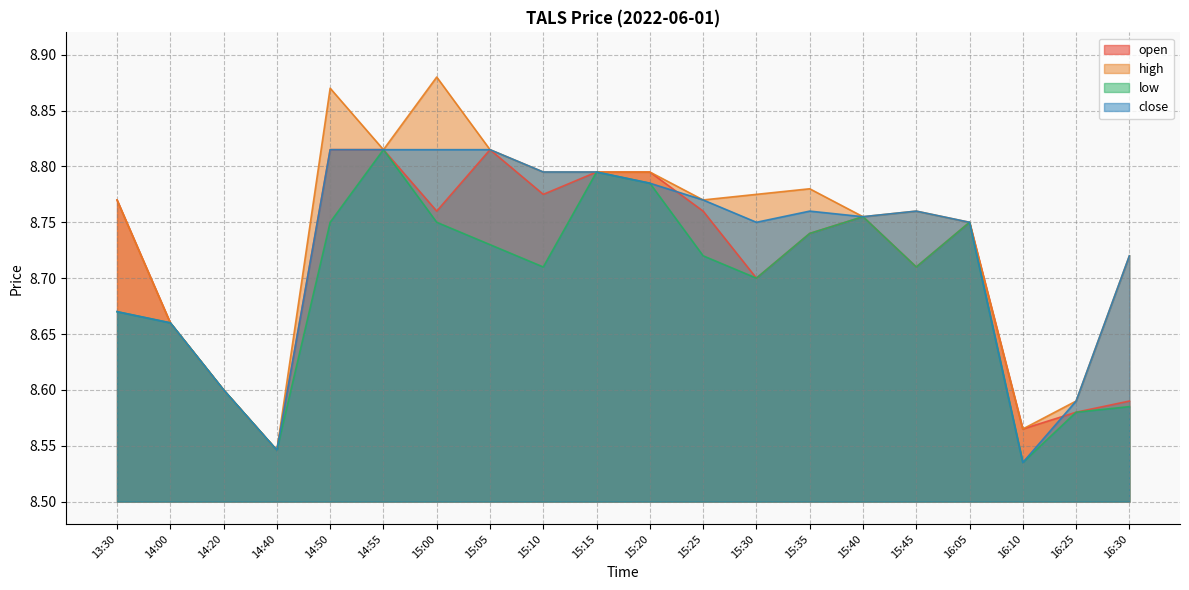

What is the value of the high point at the 1st from the left?

8.8